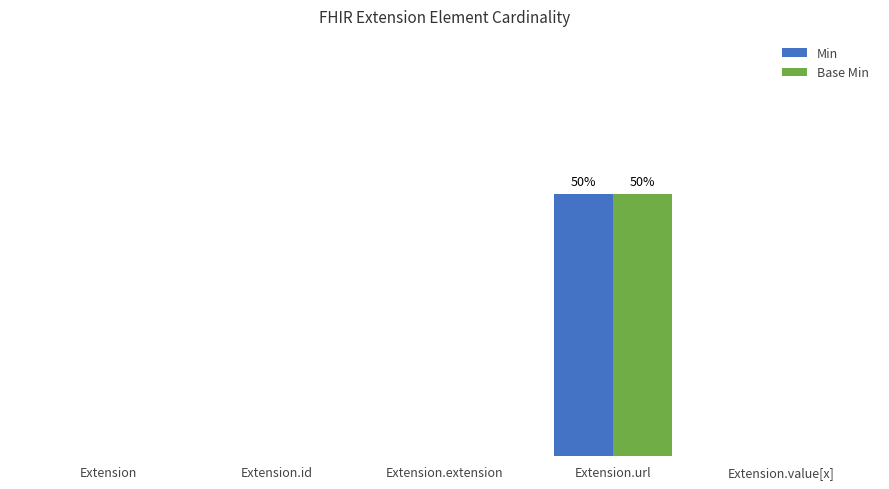

Rank the categories by Min value from highest to lowest.

Extension.url, Extension, Extension.id, Extension.extension, Extension.value[x]